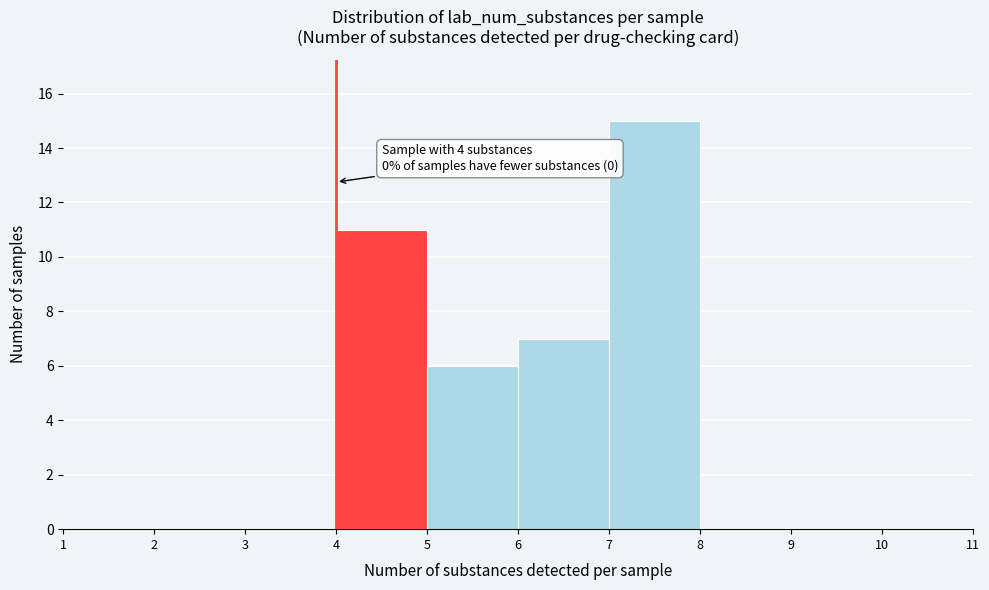

Over which range of the x-axis is the bar tallest?

7 to 8